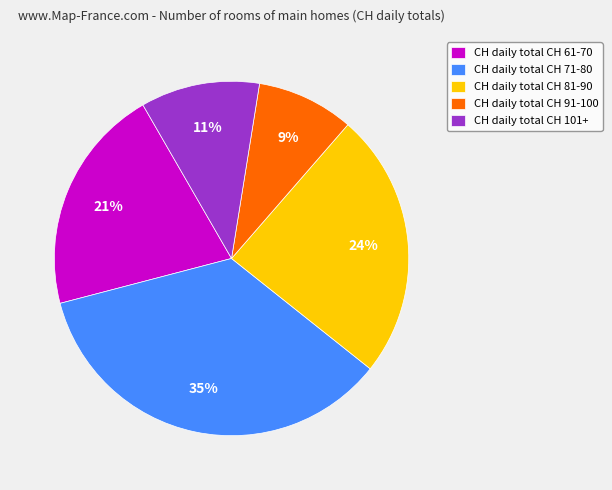

Is it true that CH daily total CH 81-90 is 24% of the pie?

True